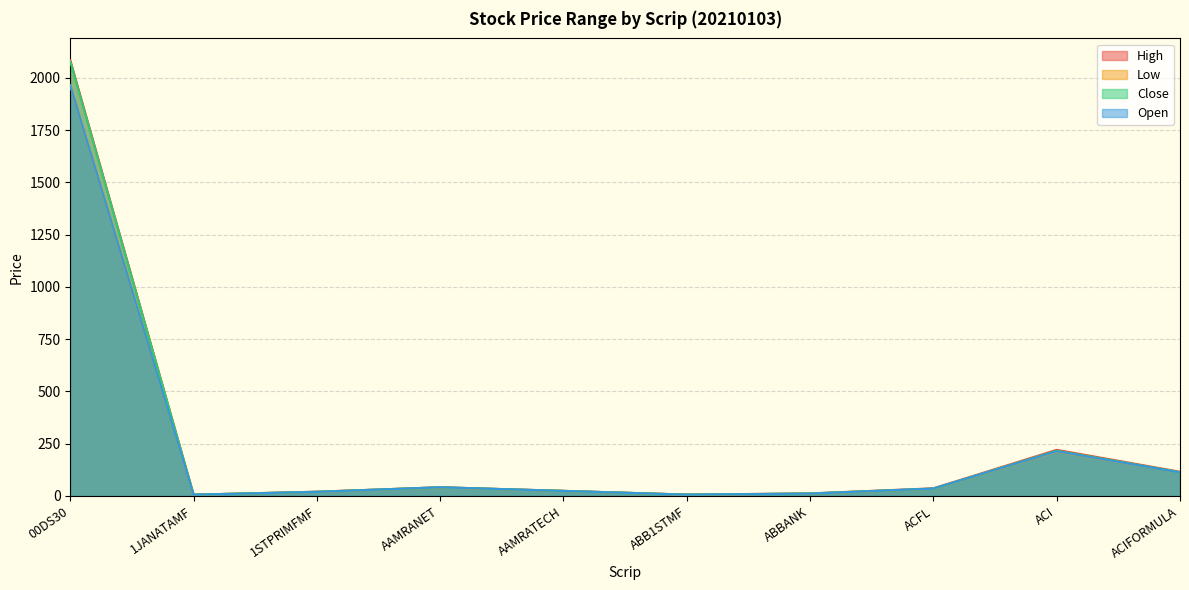

Which series changed the most between ACFL and ACI?

High